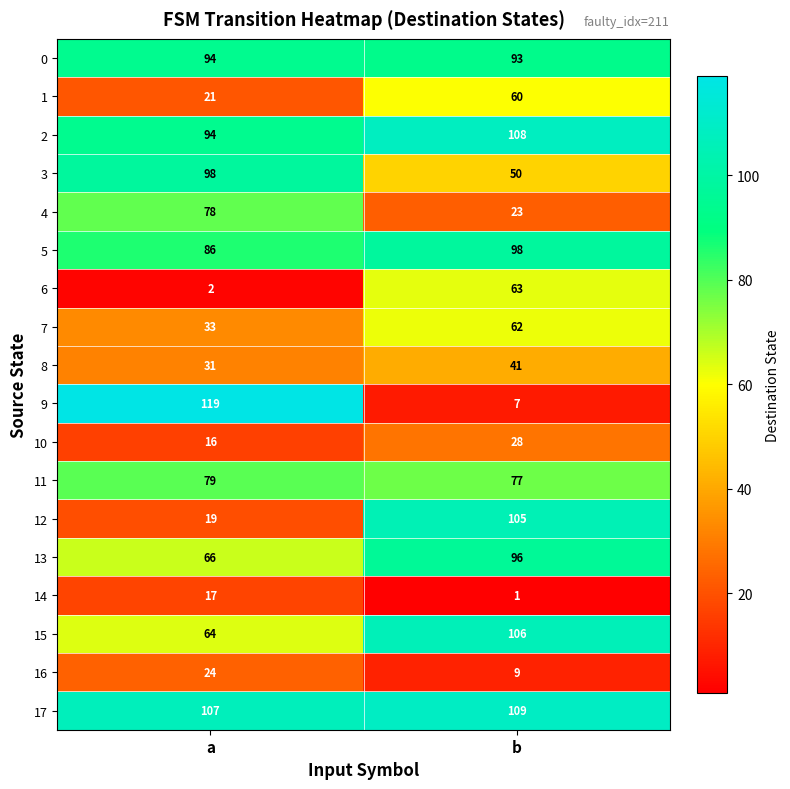

Which label corresponds to the largest value in the chart?

a